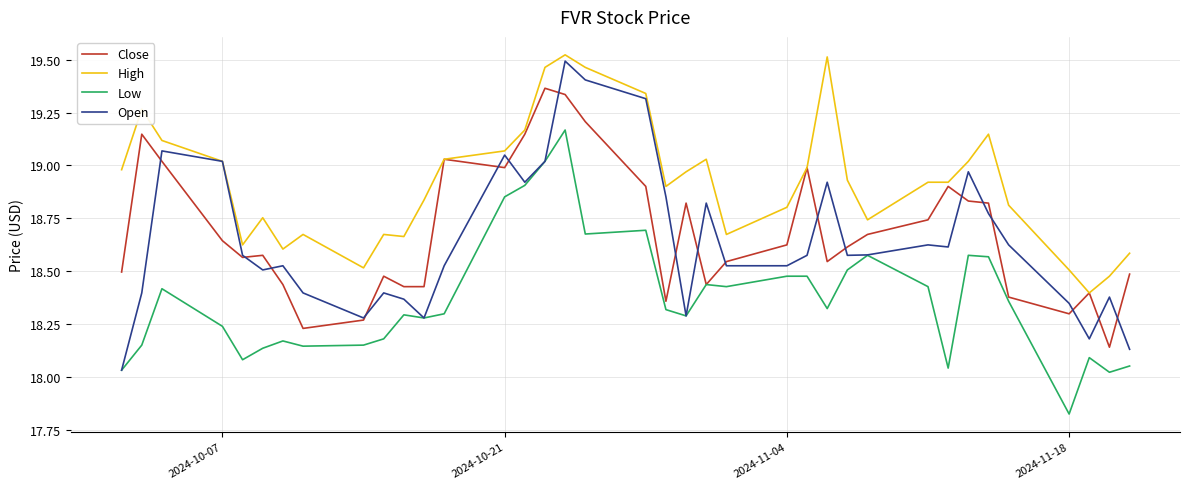

True or false: High and Low cross at least once.

False